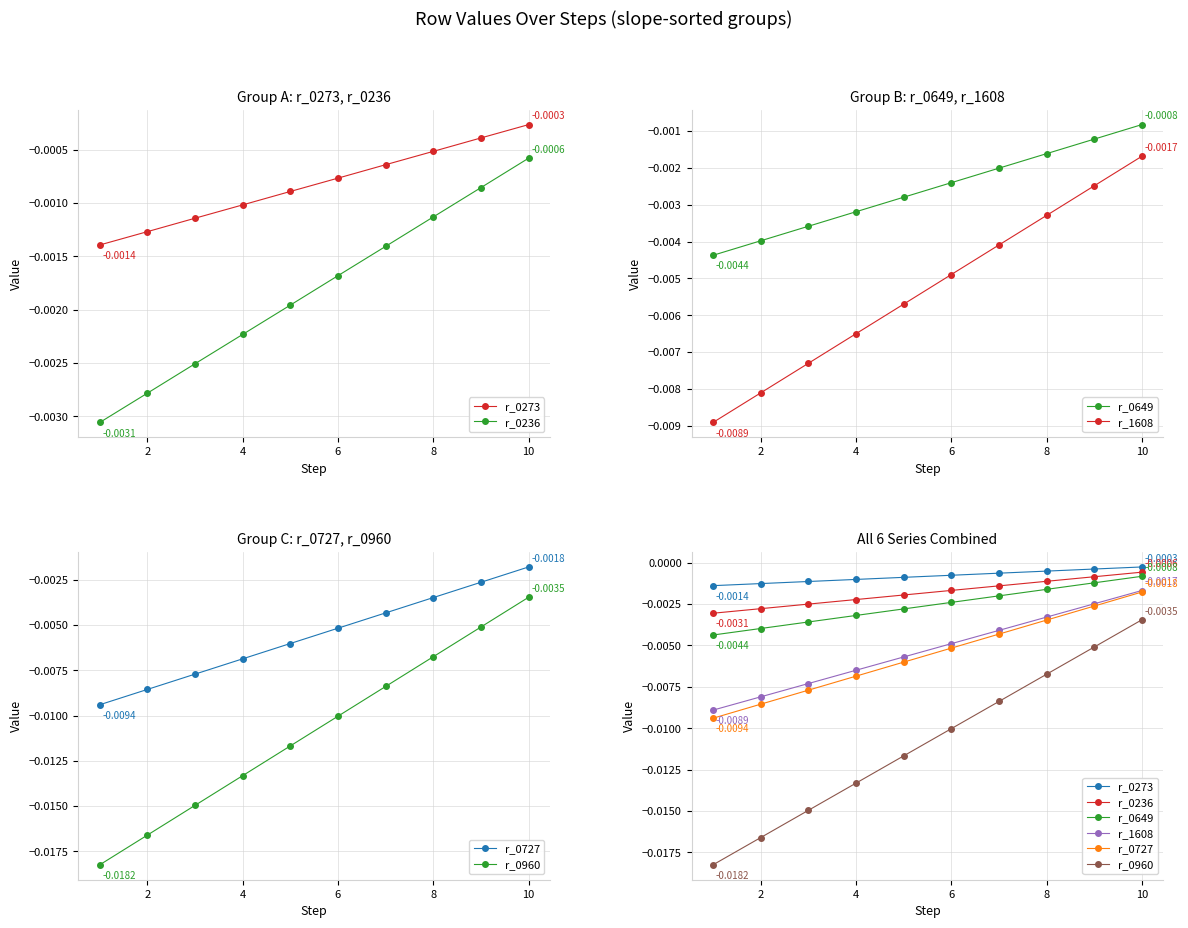

Between 8 and 9, which is larger?

9